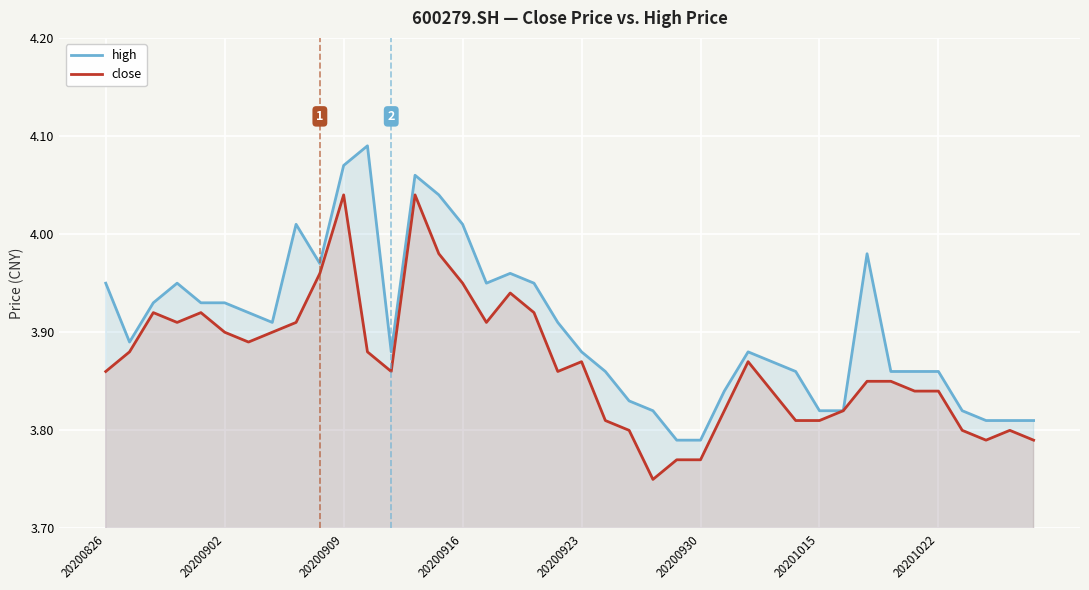

The value of close at 20200923 is 5.8. True or false?

False